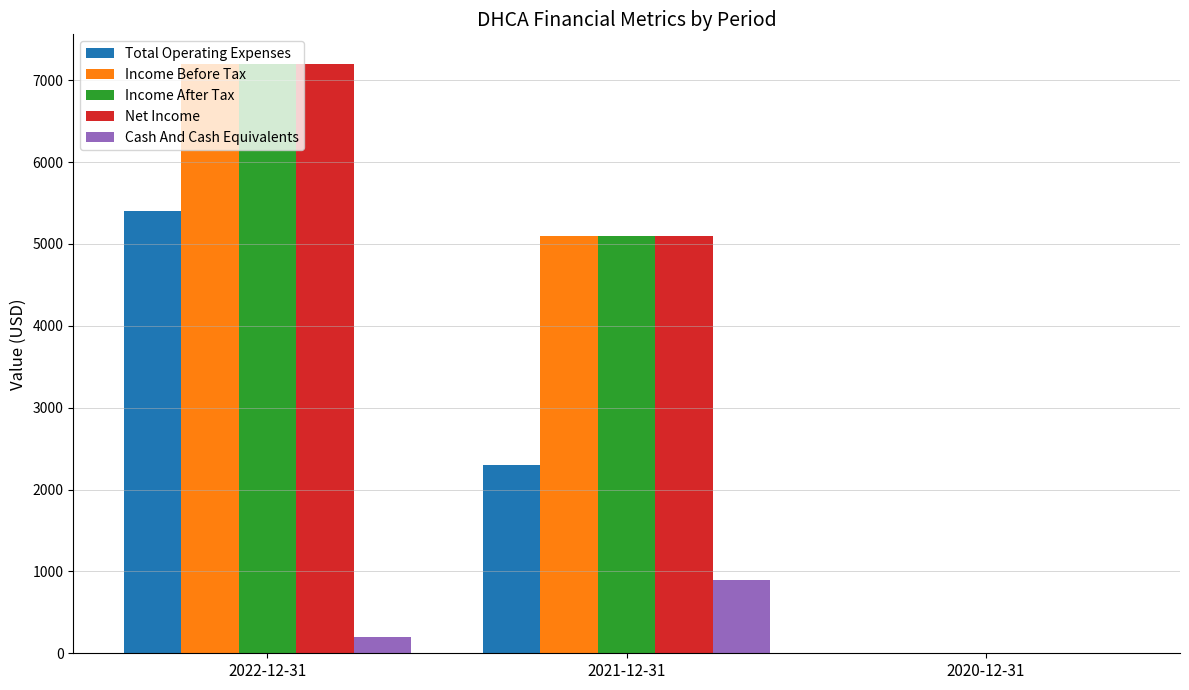

At which label is Cash And Cash Equivalents closest to 450?

2022-12-31